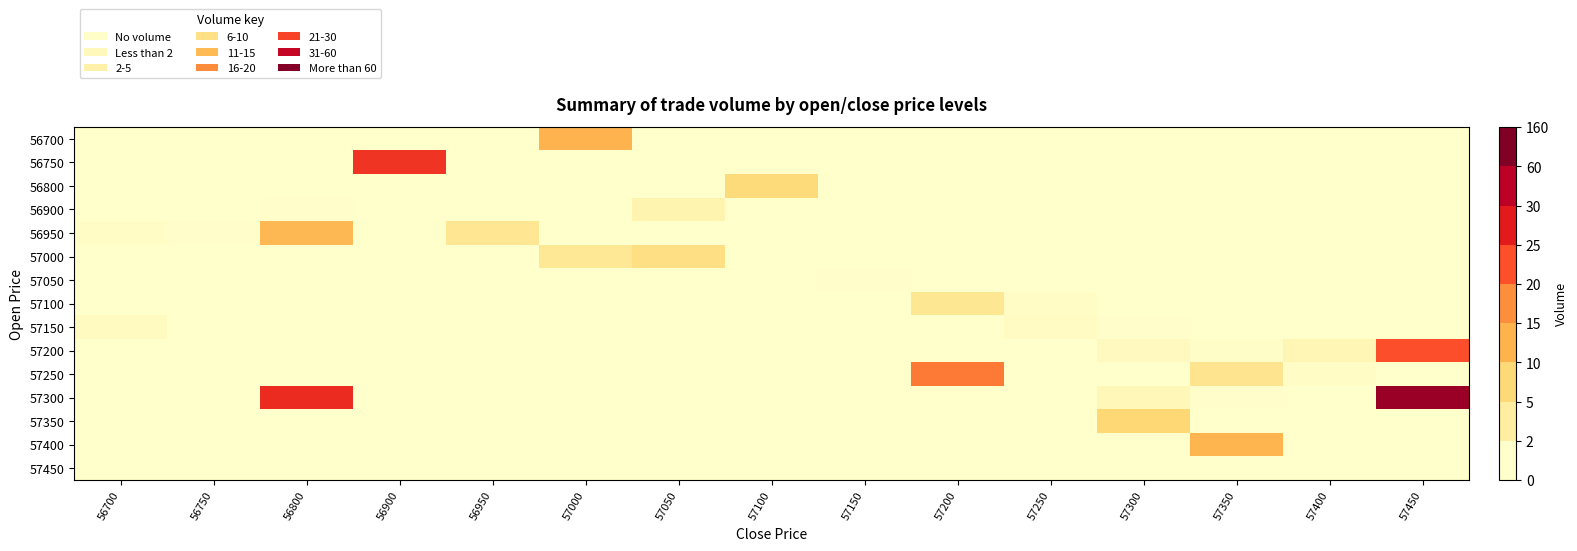

Rank the series by their maximum value, from highest to lowest.

57300, 56750, 57200, 57250, 56700, 57400, 56950, 57350, 56800, 57000, 57100, 56900, 57150, 57050, 57450